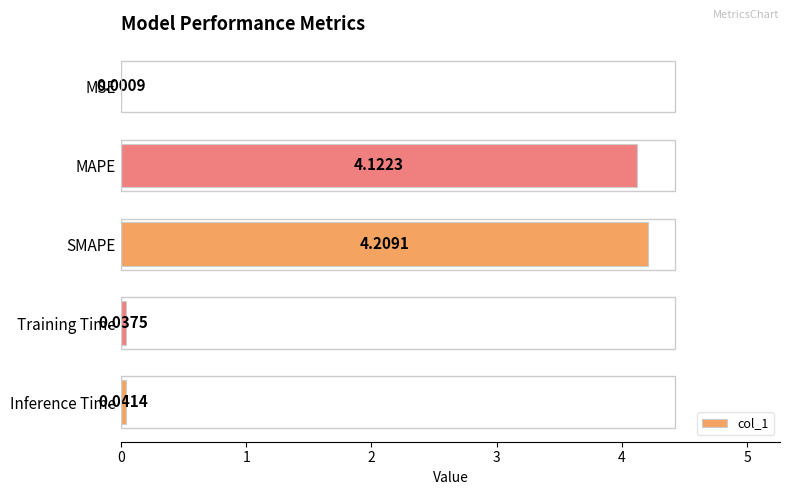

Which label corresponds to the largest value in the chart?

SMAPE